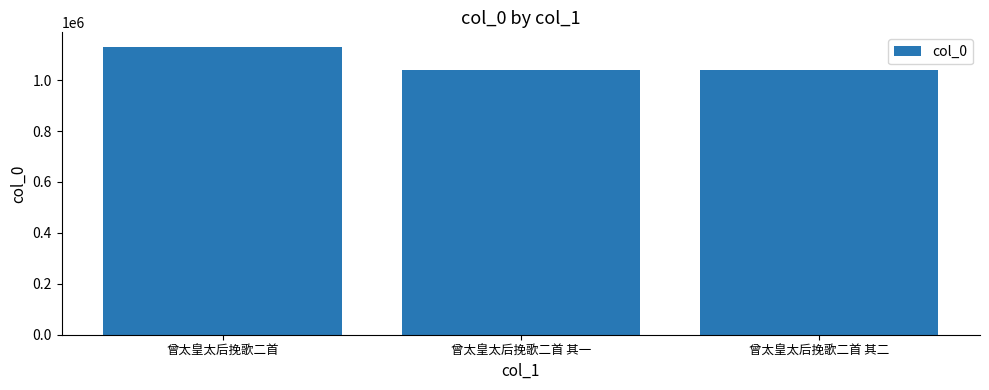

Which category has the highest value across all series?

曾太皇太后挽歌二首